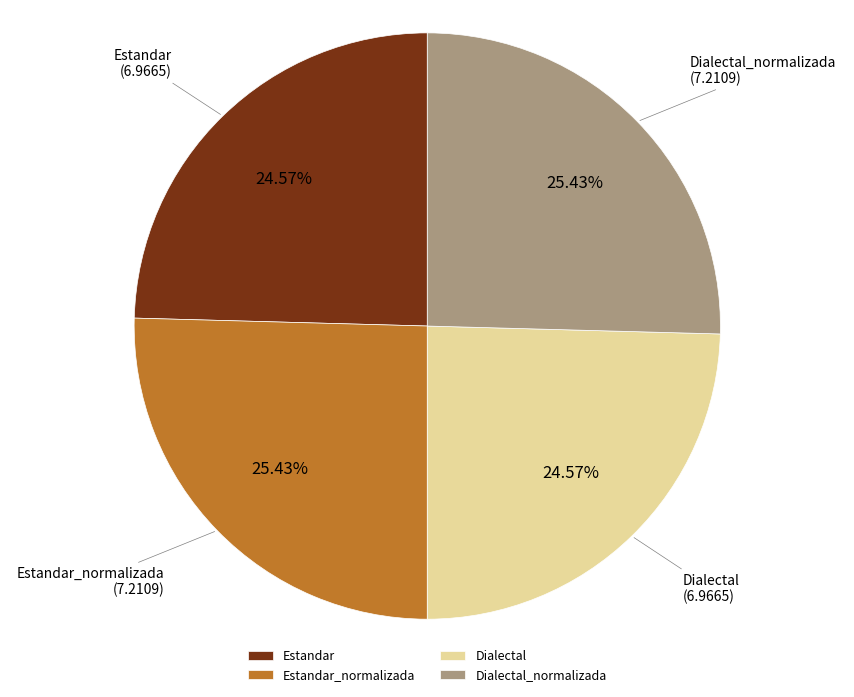

What portion of the pie excludes Estandar?

75.4%